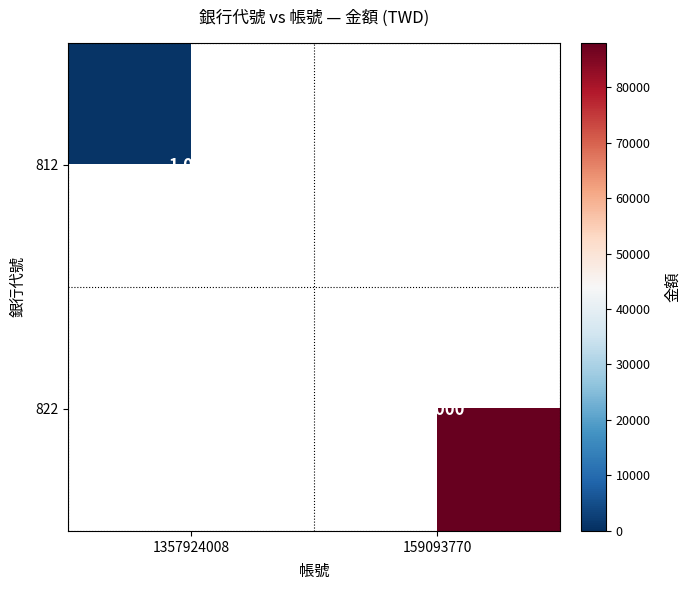

True or false: 822 has a value of 38192 at 159093770.

False